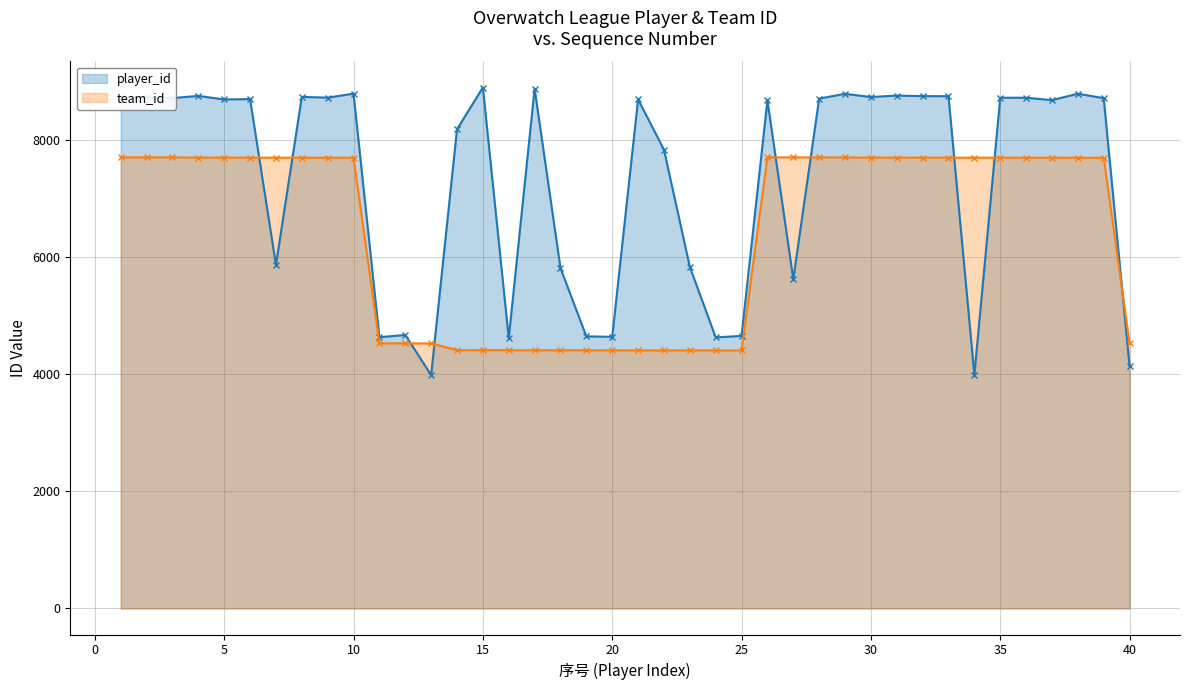

The team_id series shows 7692 at 38. True or false?

True